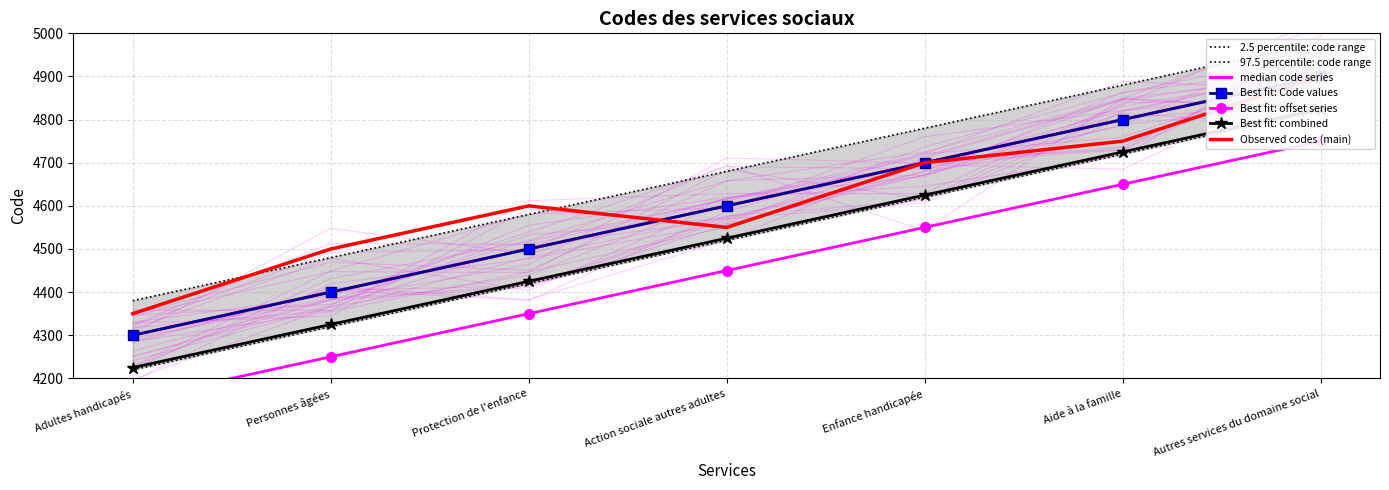

What position from the right is Aide à la famille?

2